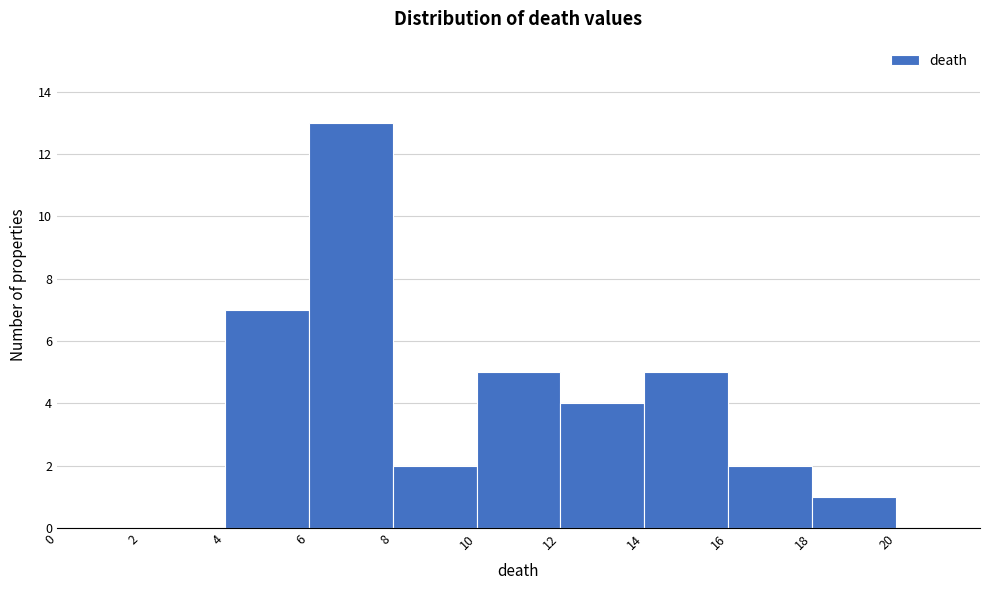

Reading left to right, transcribe this chart: for each bar, give the range it covers on the x-axis and its height. The values are not printed on the chart, so give them approximately, as read against the axis.

0 to 2: 0
2 to 4: 0
4 to 6: 7
6 to 8: 13
8 to 10: 2
10 to 12: 5
12 to 14: 4
14 to 16: 5
16 to 18: 2
18 to 20: 1